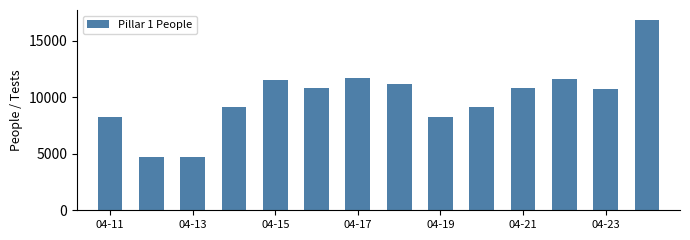

How many series are shown in this chart?

1